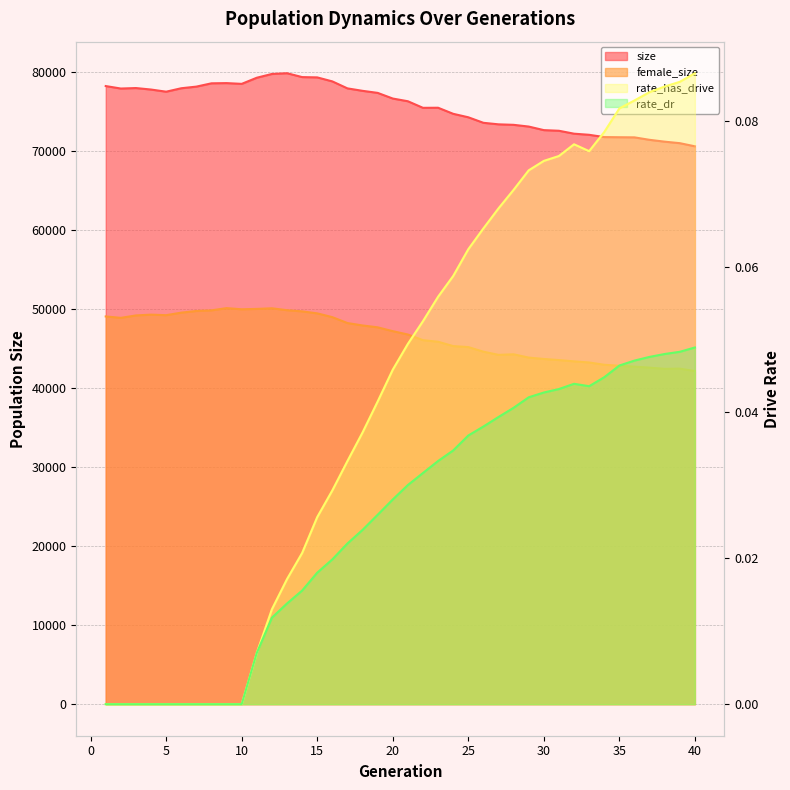

Read the rate_has_drive value at 37.

0.1